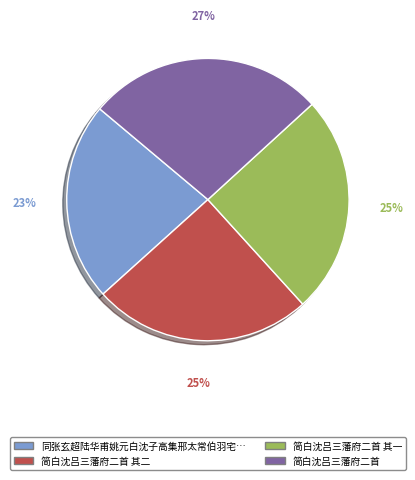

To the nearest percent, what is the difference between the largest and smallest slice percentages?

4%